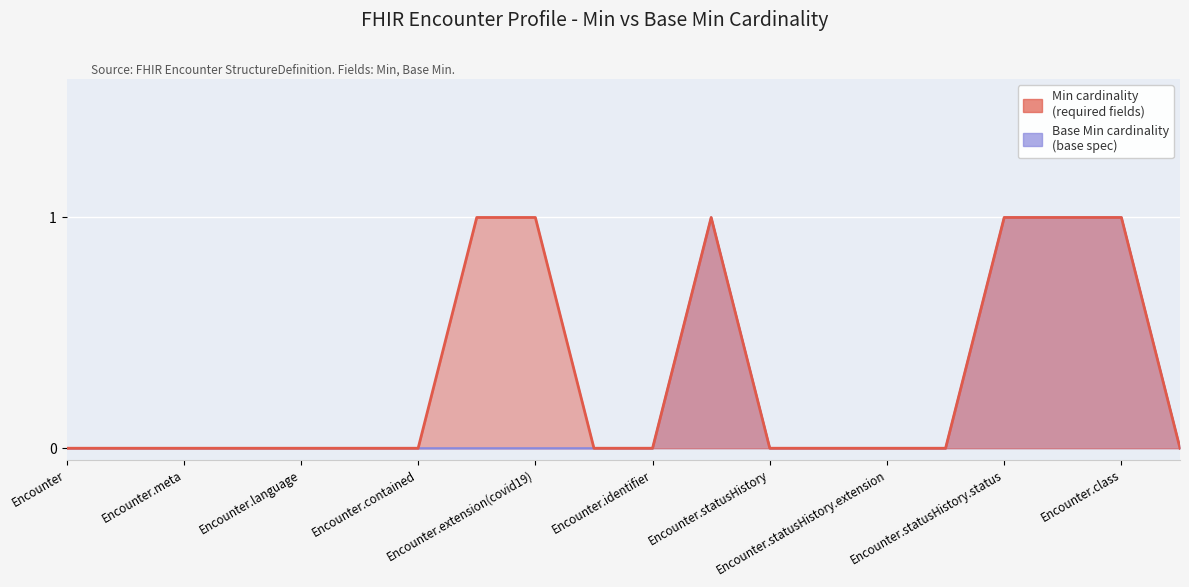

How many values in Min are above zero?

6